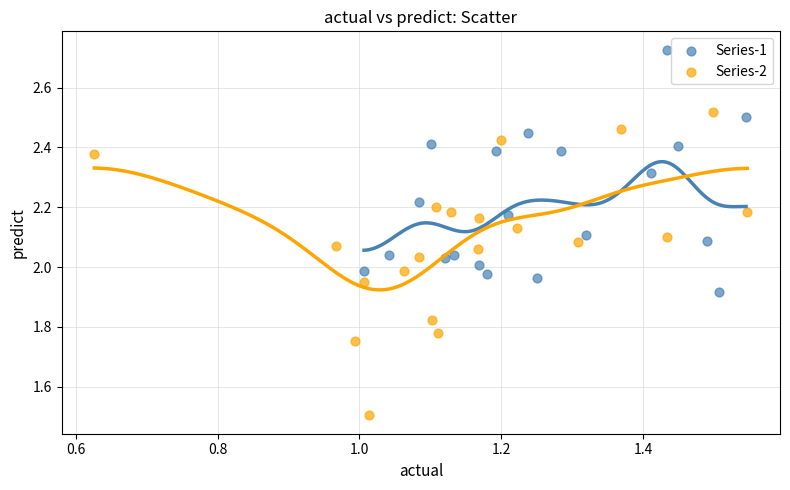

Which series reaches the maximum Y coordinate?

Series-1